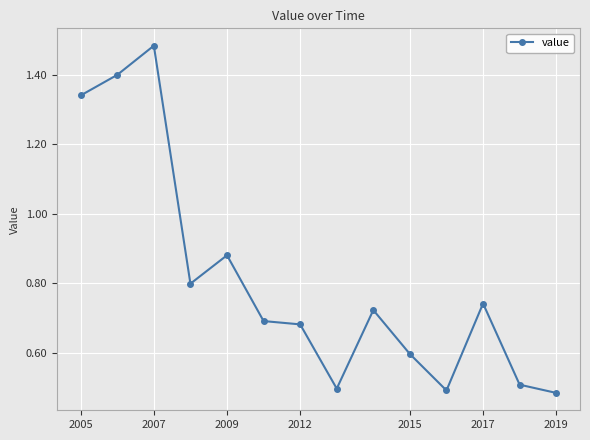

How many lines are shown in the chart?

1